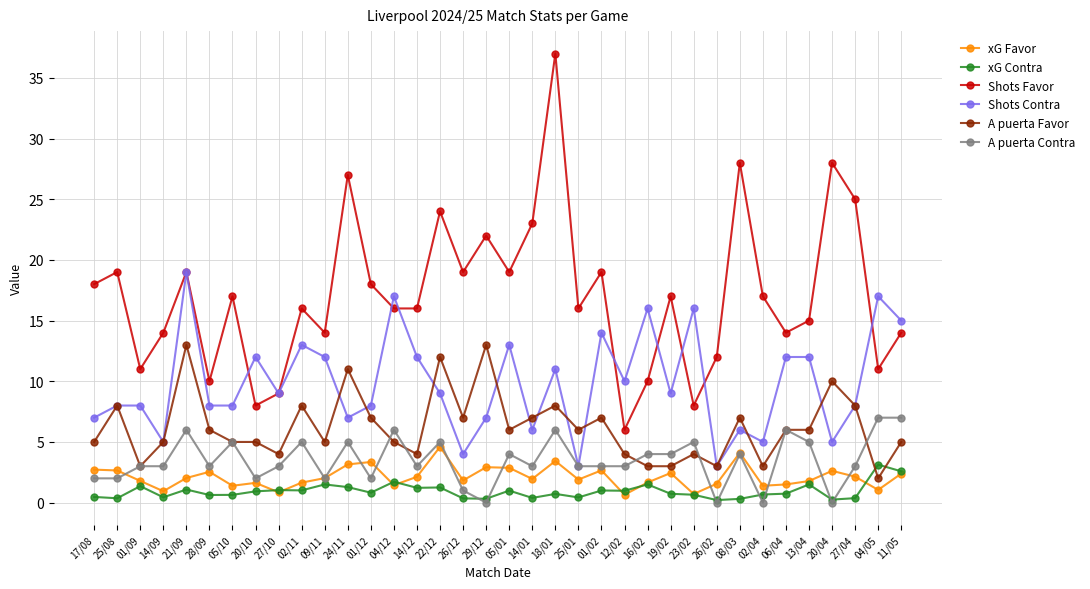

How many A puerta Contra values are between 2 and 5?

25